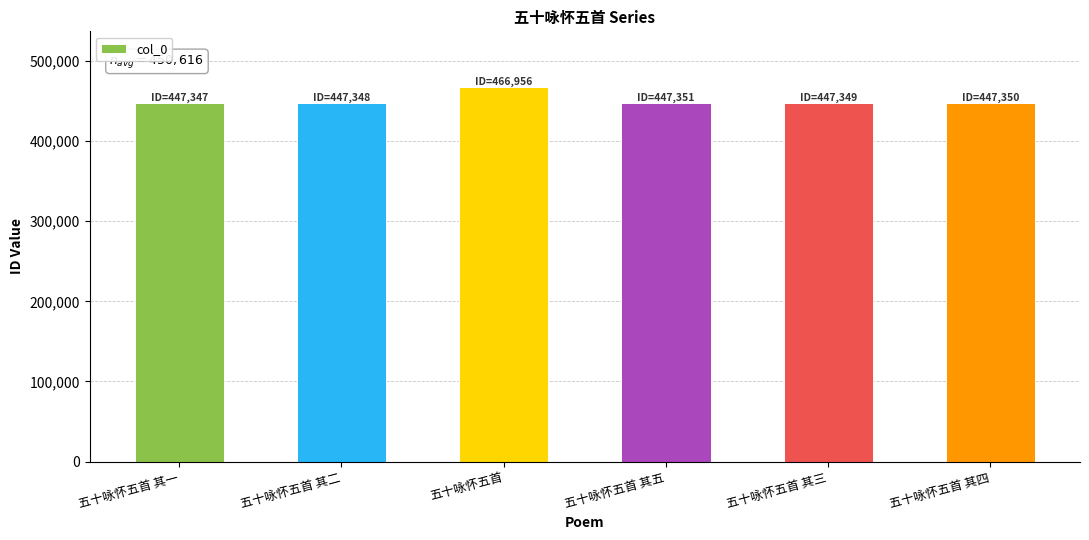

What is the label of the 3rd bar from the left?

五十咏怀五首